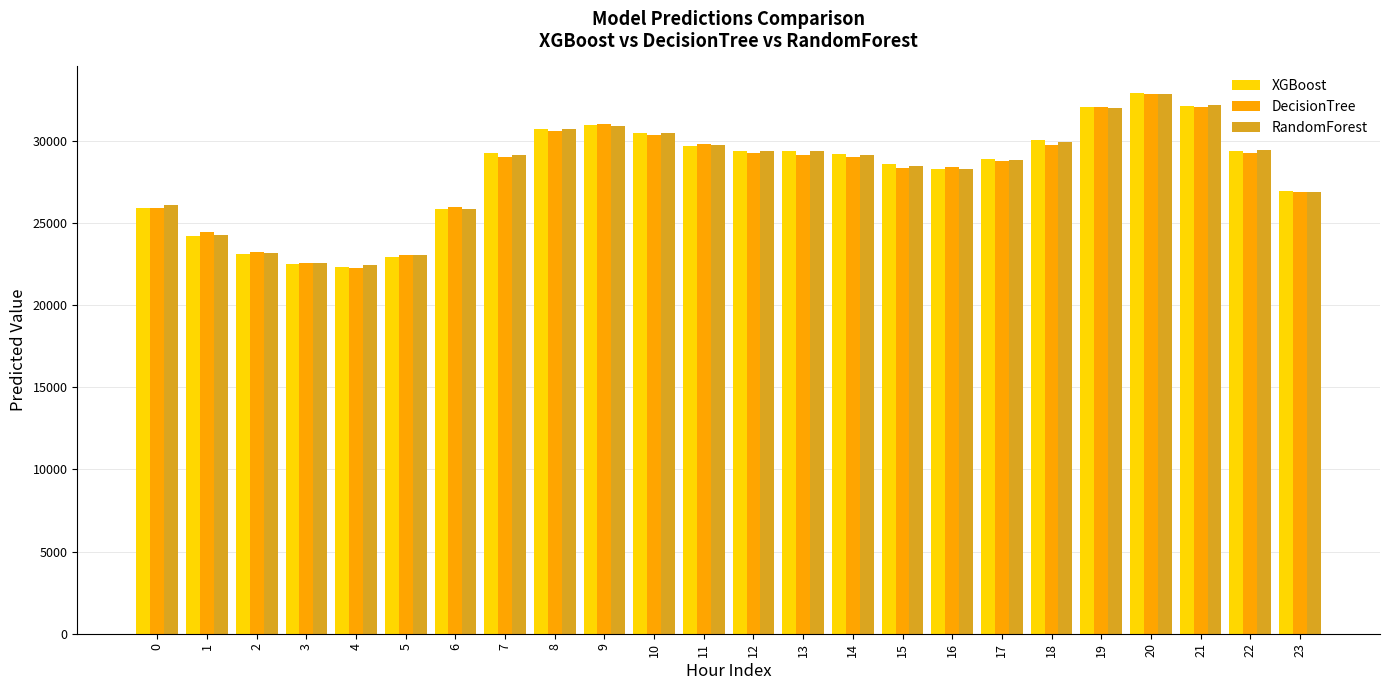

What is the spread (max minus min) of values at 22?

188.9